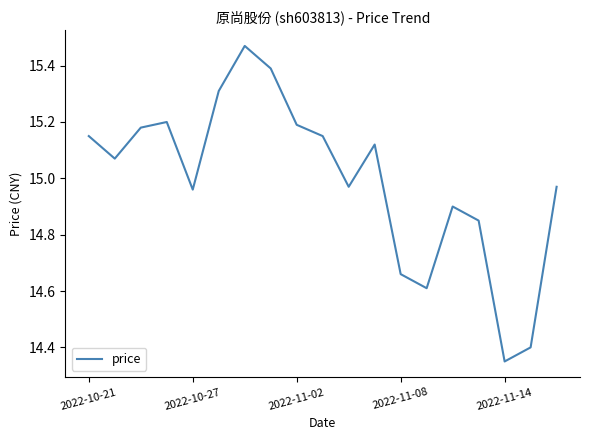

What is the difference between the maximum and minimum values?

1.1